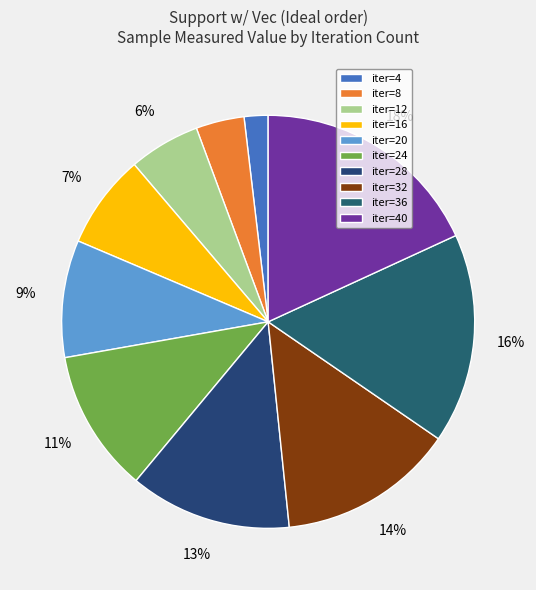

How many slices are in this pie chart?

10